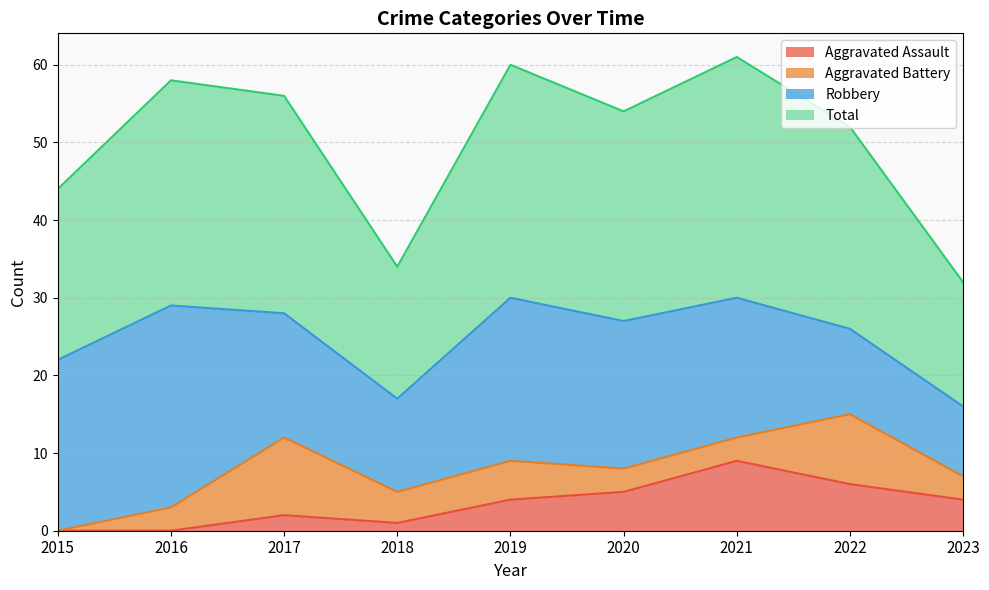

What is the maximum value for Aggravated Assault?

9